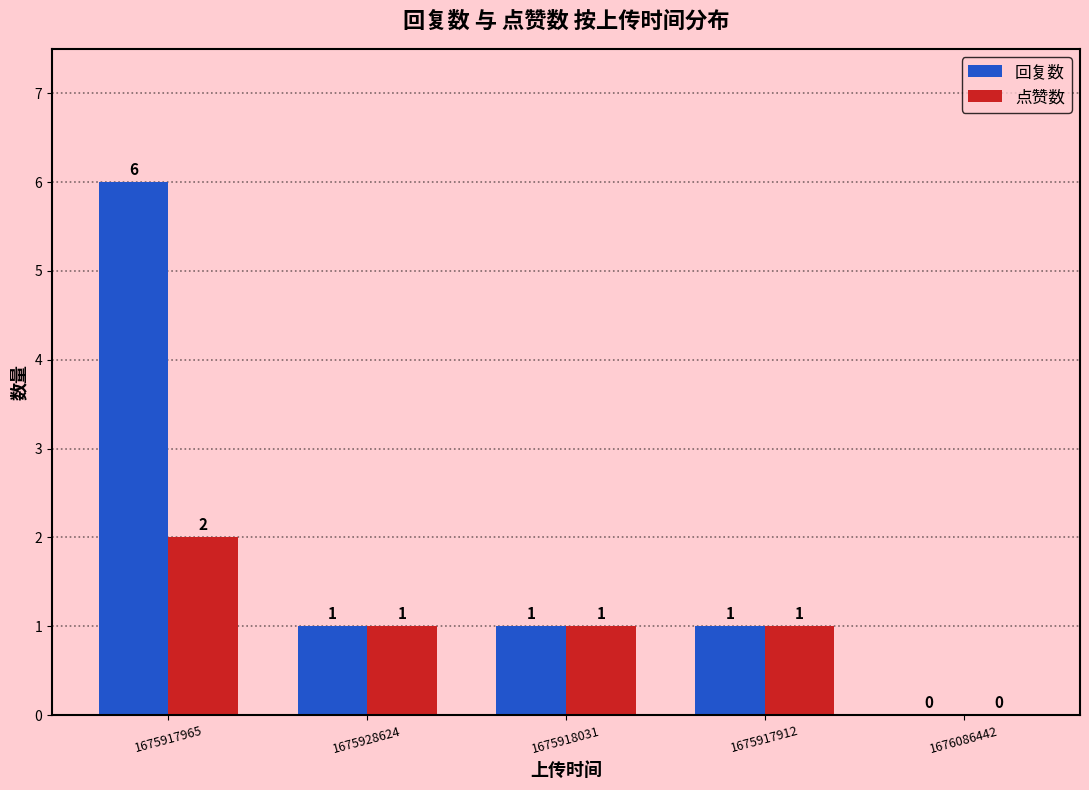

At which label does 点赞数 first exceed 1?

1675917965